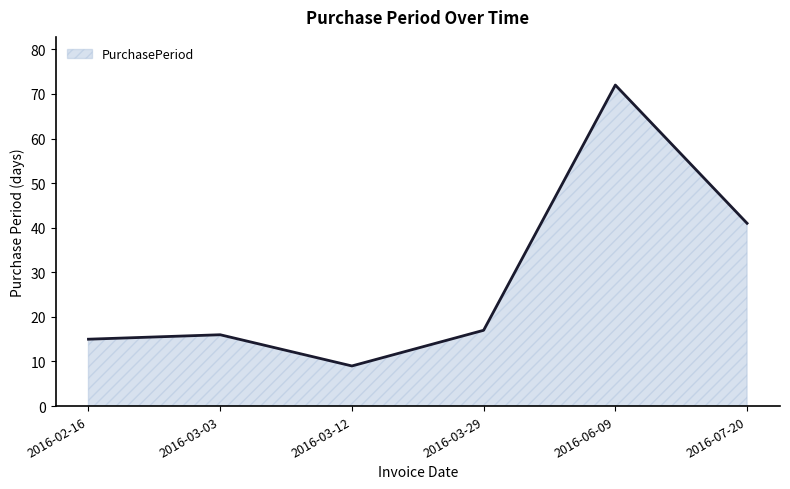

What is the difference between the values at 2016-02-16 and 2016-07-20?

26